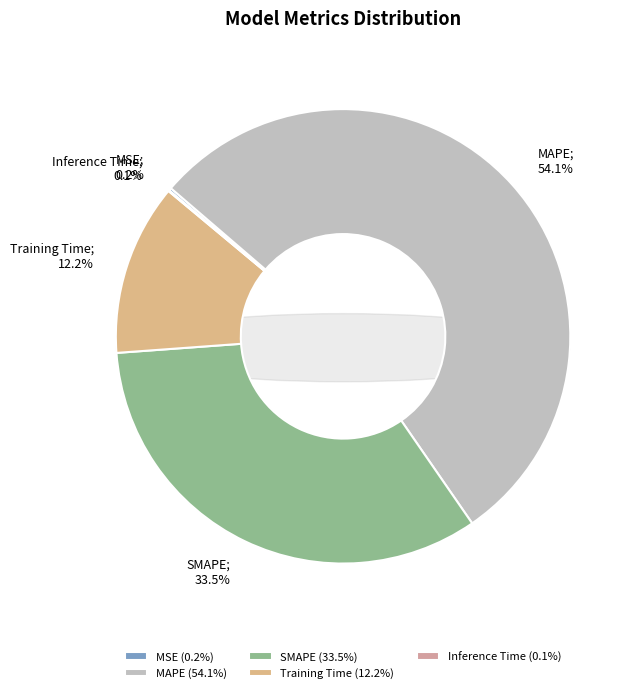

Rank the categories by value from lowest to highest.

Inference Time, MSE, Training Time, SMAPE, MAPE